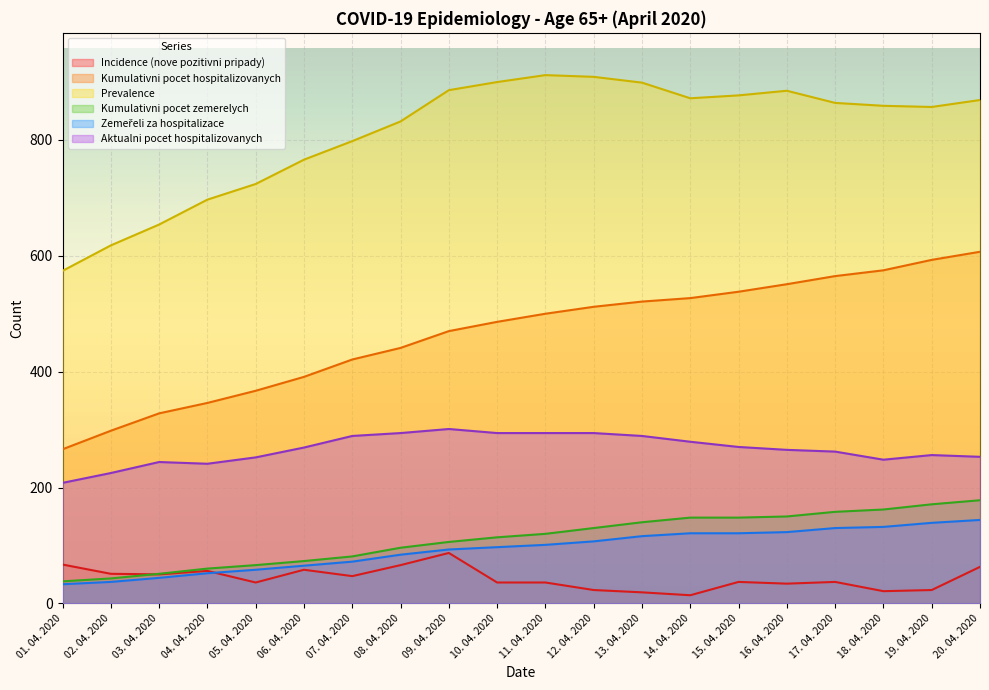

How many lines are shown in the chart?

6